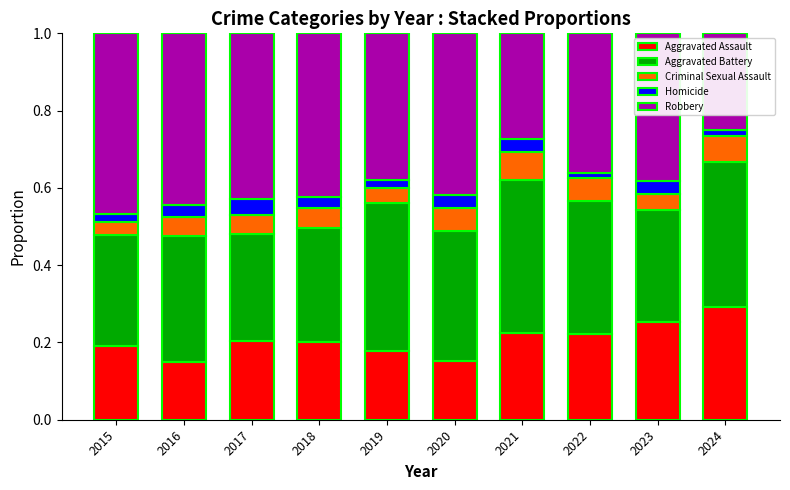

How many bars are there in total?

10